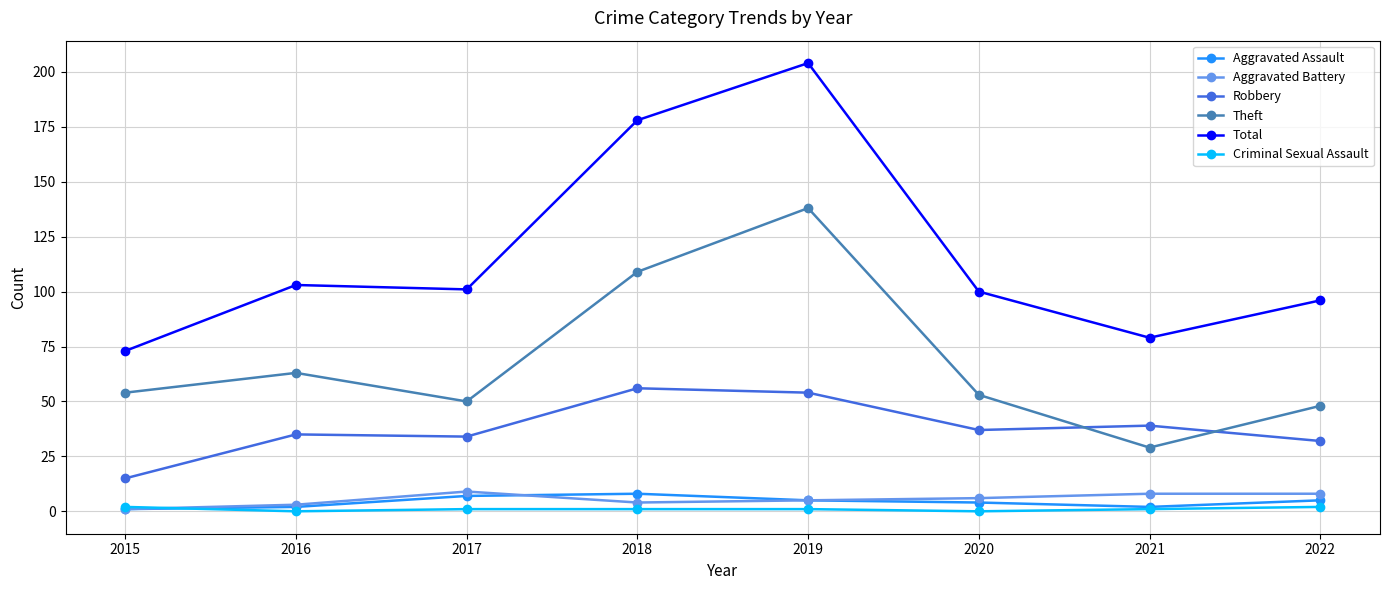

What value does the Robbery series have at 2020, to the nearest 5?

35